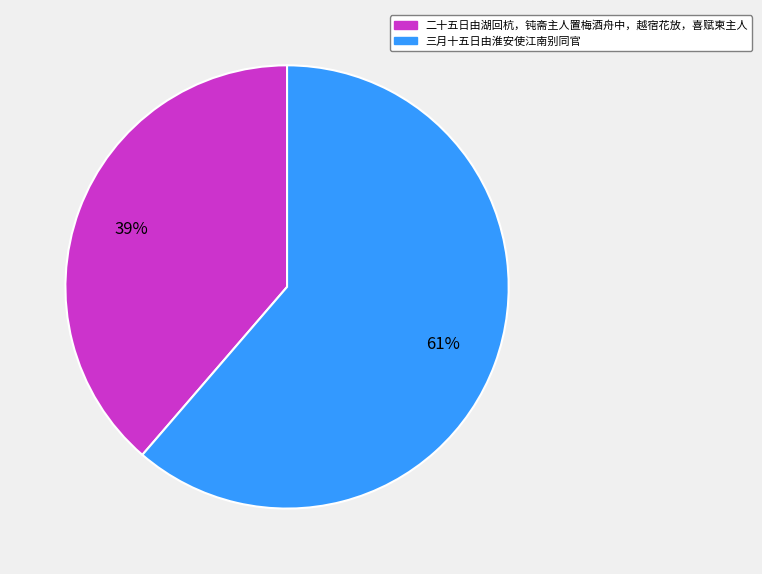

True or false: 二十五日由湖回杭，钝斋主人置梅酒舟中，越宿花放，喜赋柬主人 accounts for 33% of the total.

False